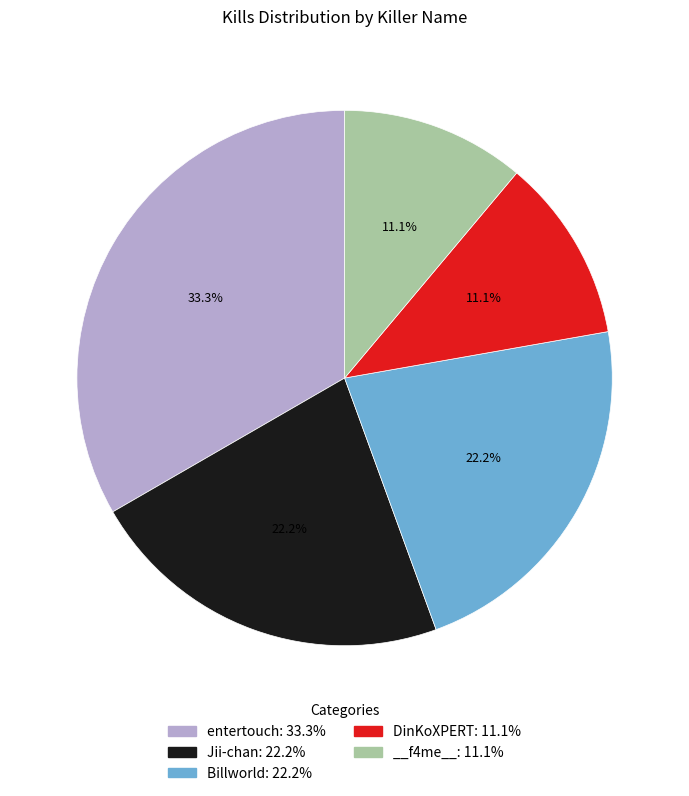

Combined, do entertouch and Billworld account for over 50%?

Yes